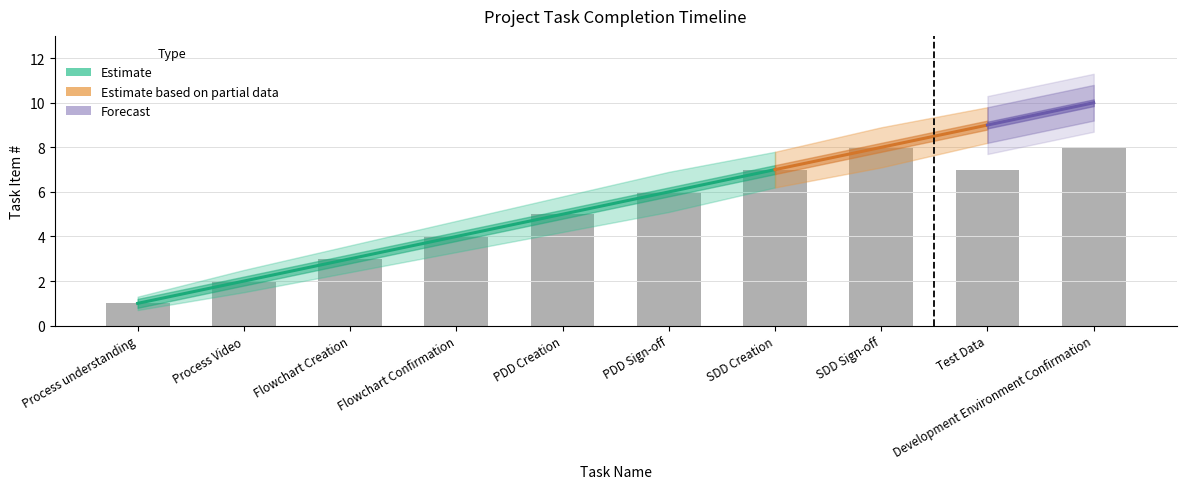

Count the number of data series in this chart.

3